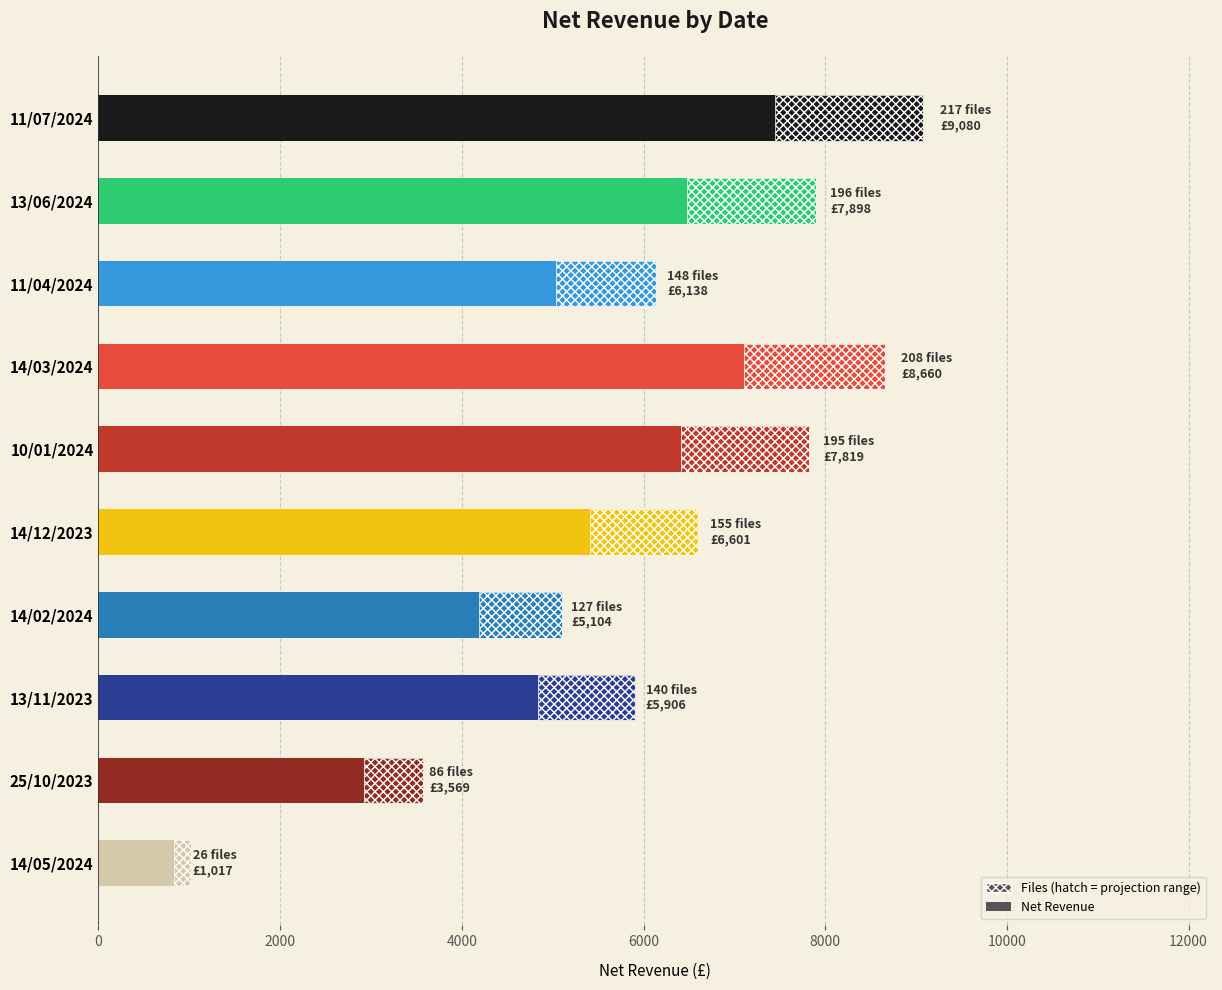

What is the value of the 10th bar from the left?

1016.6